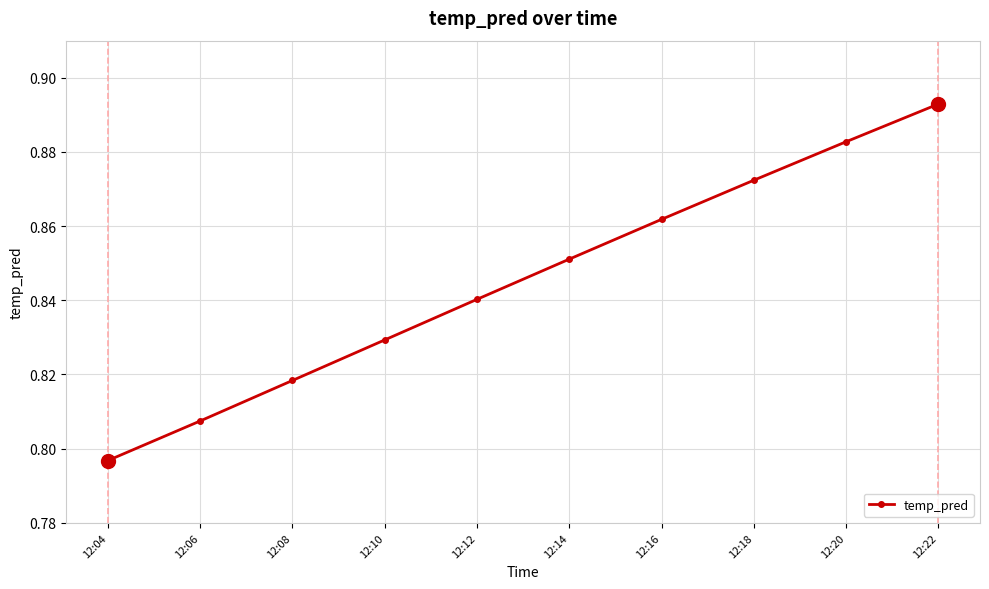

Count the values in the range 0 to 1.

10